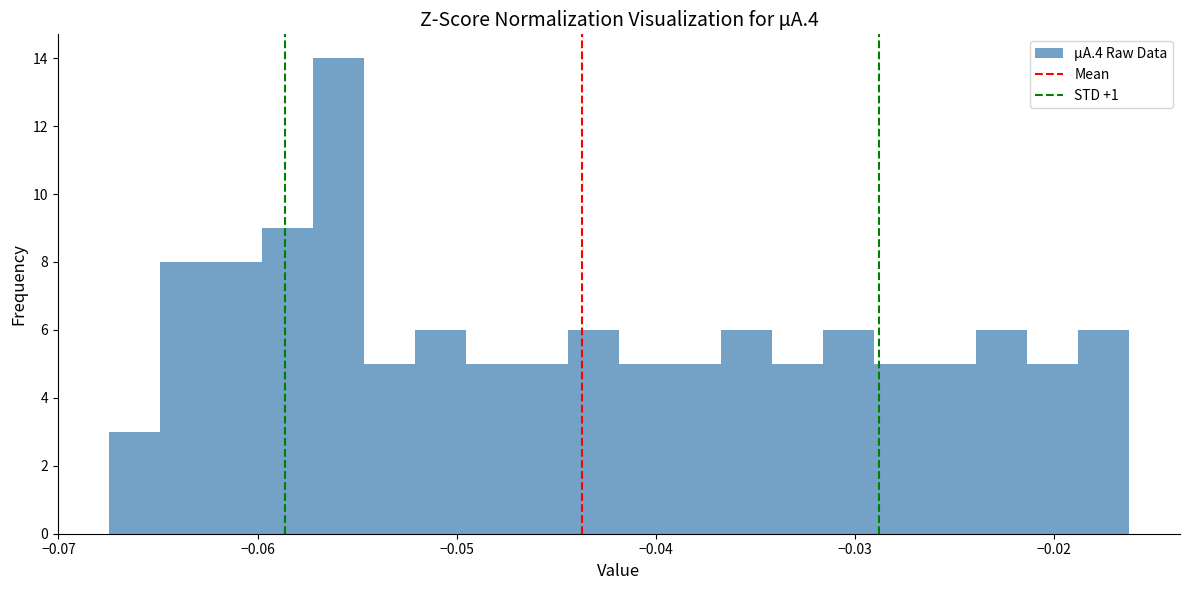

Read against the x-axis, roughly where is the centre of the tallest bar?

-0.056